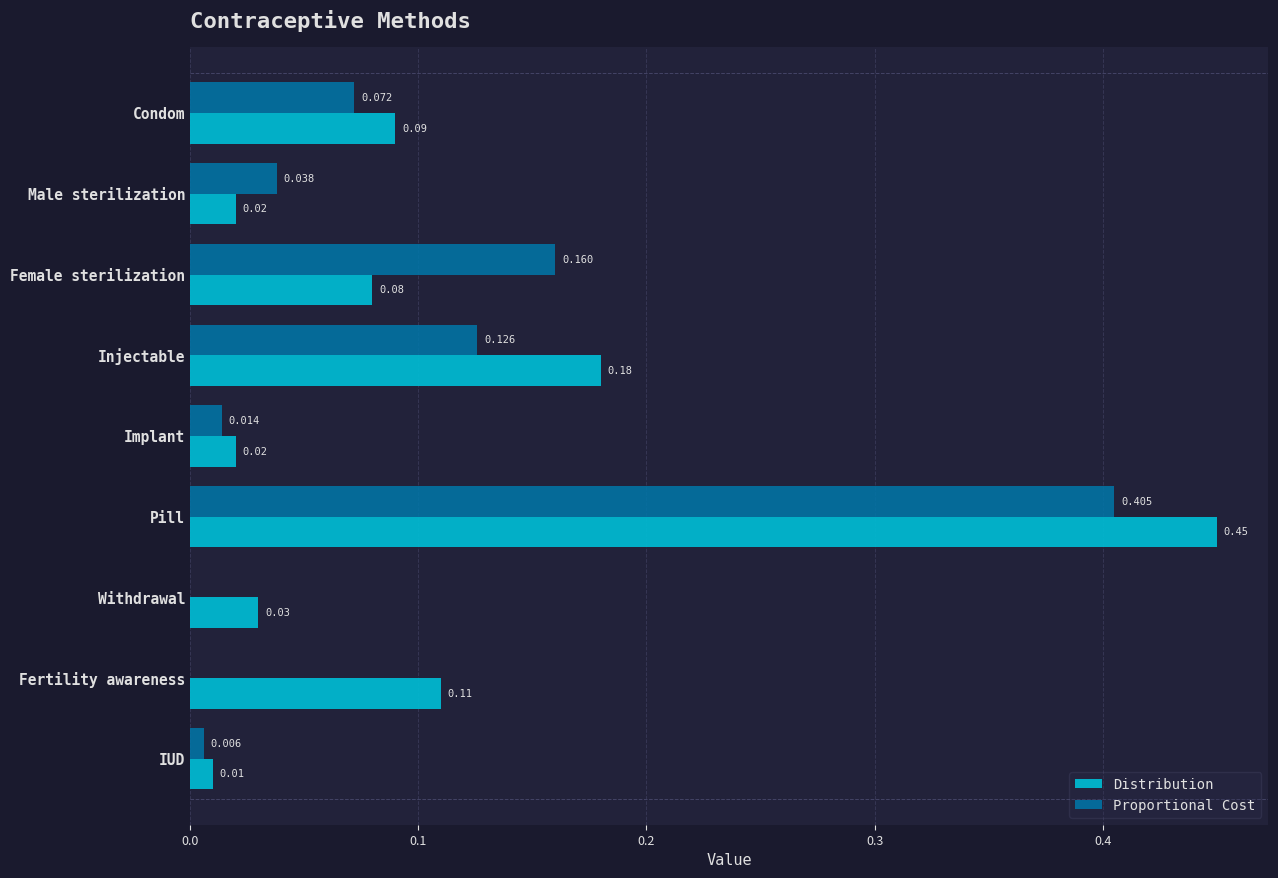

At which category is the sum across all series the highest?

Pill